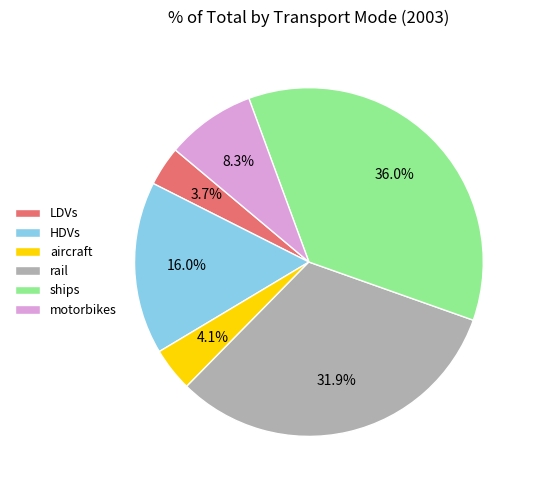

Which category has the biggest portion of the pie?

ships